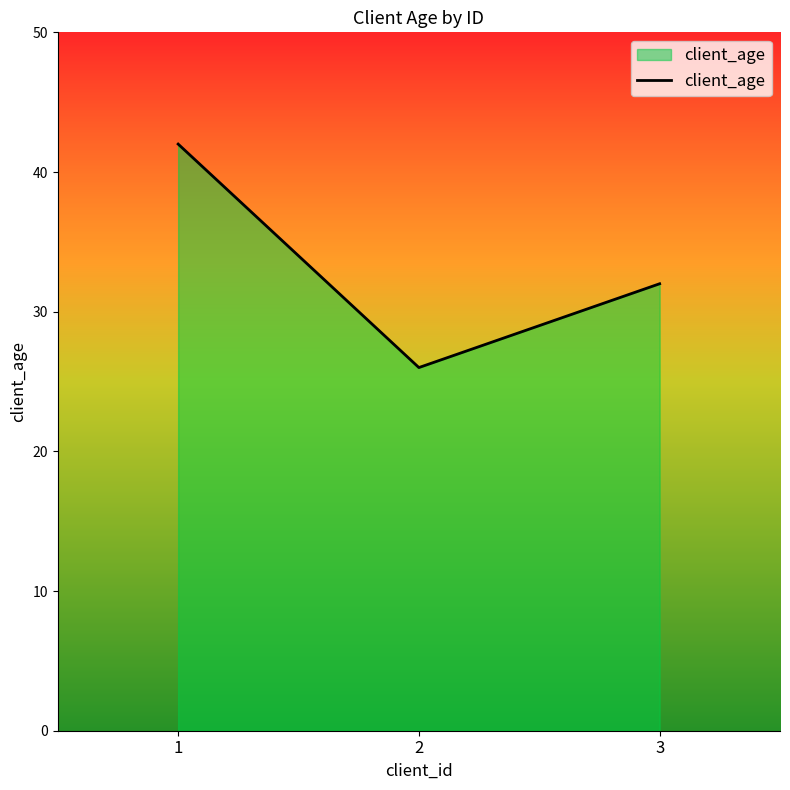

Does the chart display data point markers on the line(s)?

No